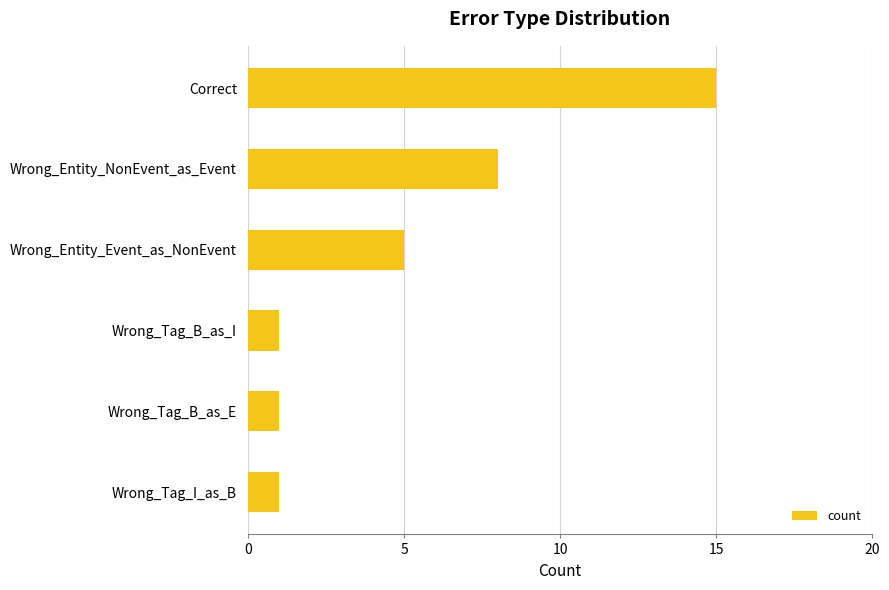

The chart shows a value of 3 at Wrong_Entity_Event_as_NonEvent. True or false?

False